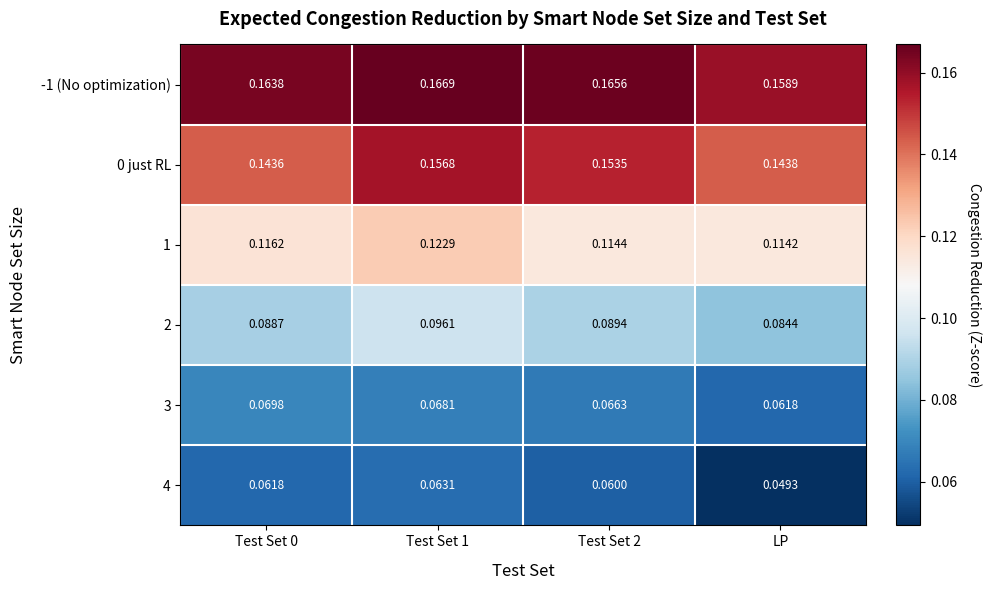

Is the value of 0 just RL at Test Set 2 greater than the value of 3 at LP?

Yes